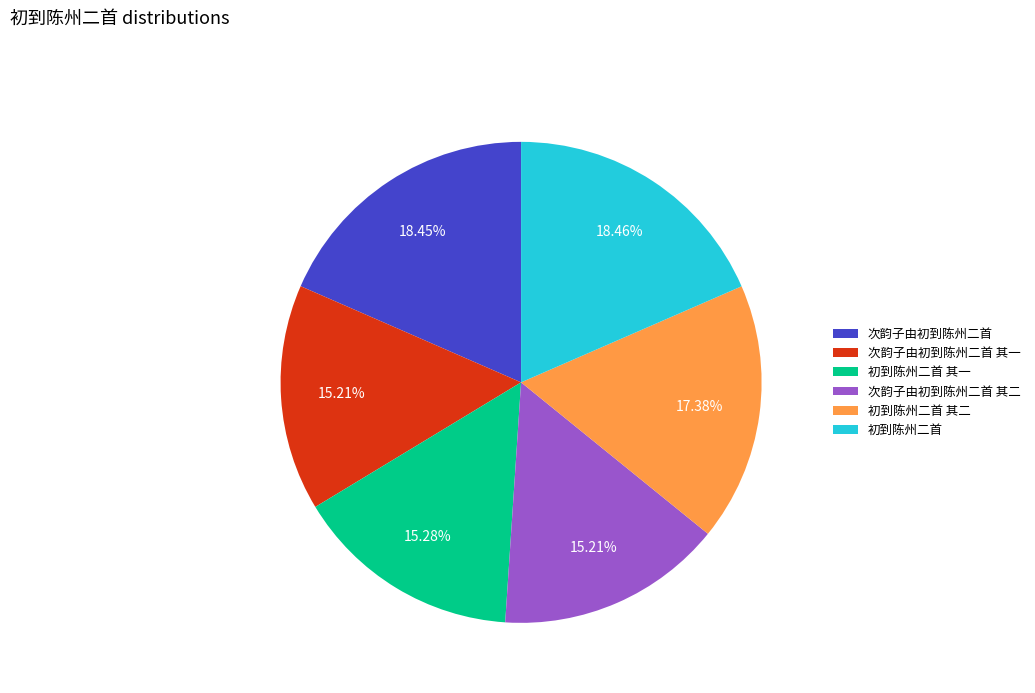

What portion of the pie excludes 次韵子由初到陈州二首 其二?

84.8%